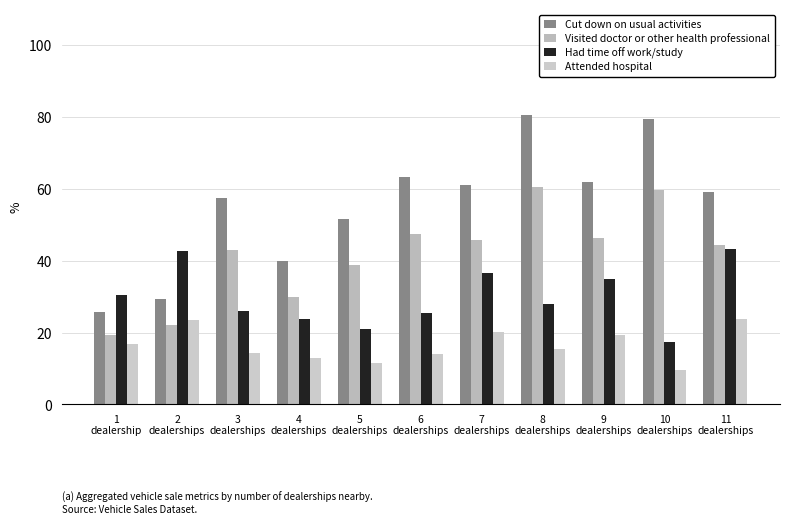

What is the label of the 5th bar from the right?

7
dealerships